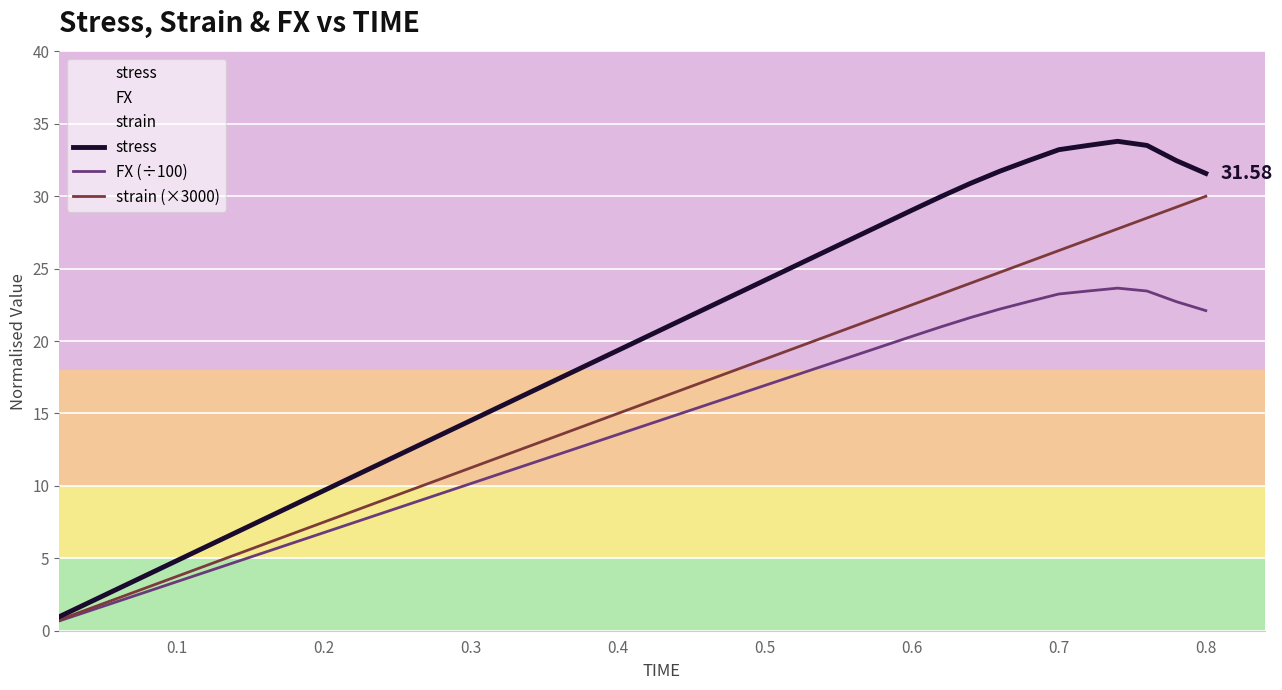

Which series has the largest range (max minus min)?

stress